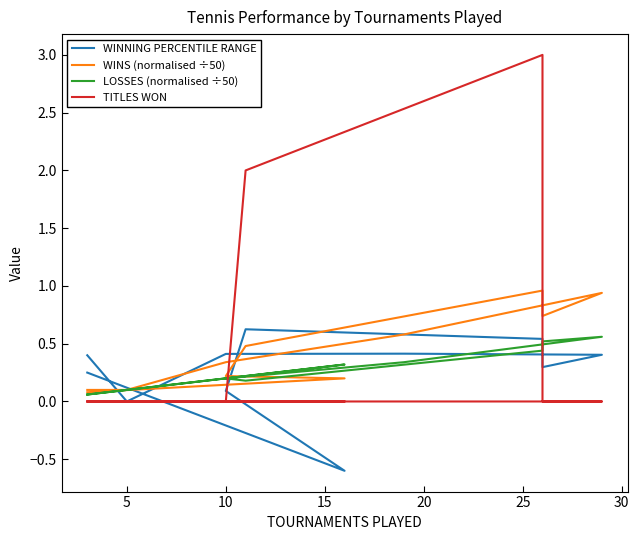

What is the value of the LOSSES (normalised ÷50) point at the 6th from the left?

0.5